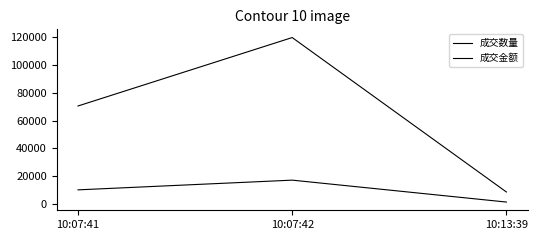

Which series has the largest range (max minus min)?

成交金额